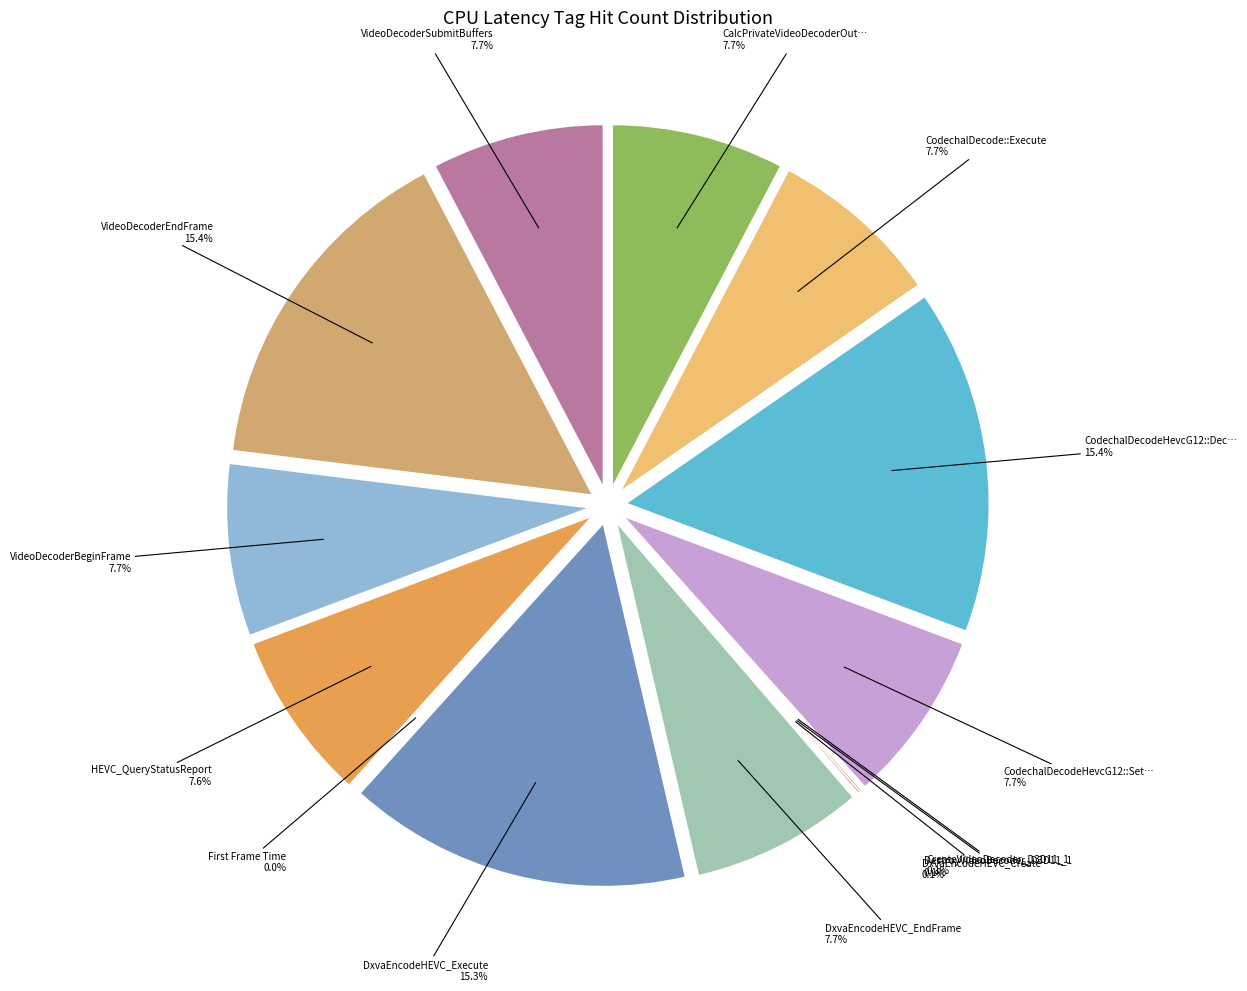

To the nearest percent, what portion does CalcPrivateVideoDecoderOutputViewSize represent?

8%